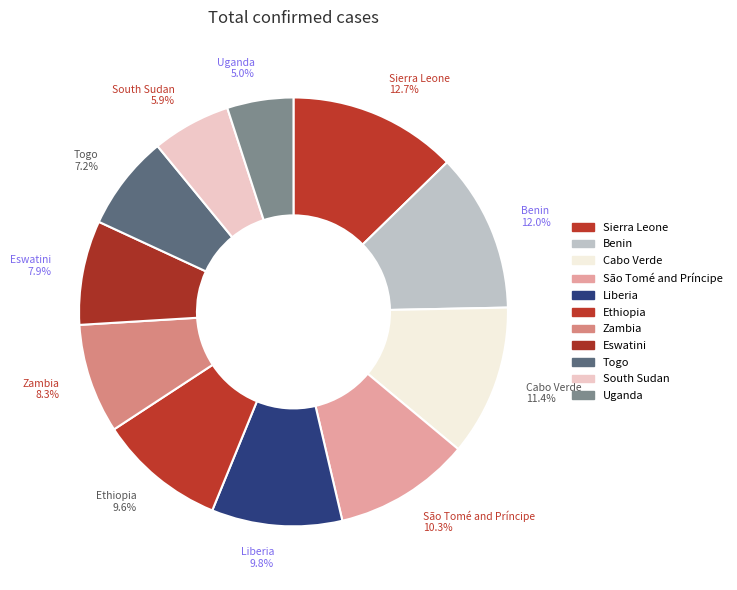

Which has a higher value, São Tomé and Príncipe or Ethiopia?

São Tomé and Príncipe